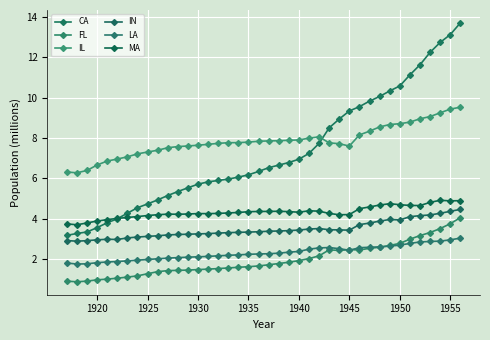

How many data points does each series have?

40